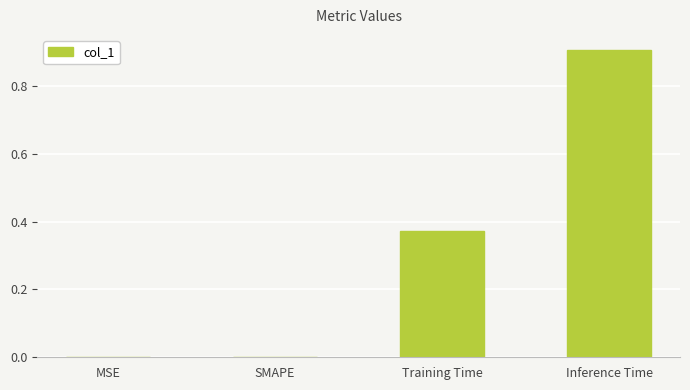

What is the sum of all values?

1.3